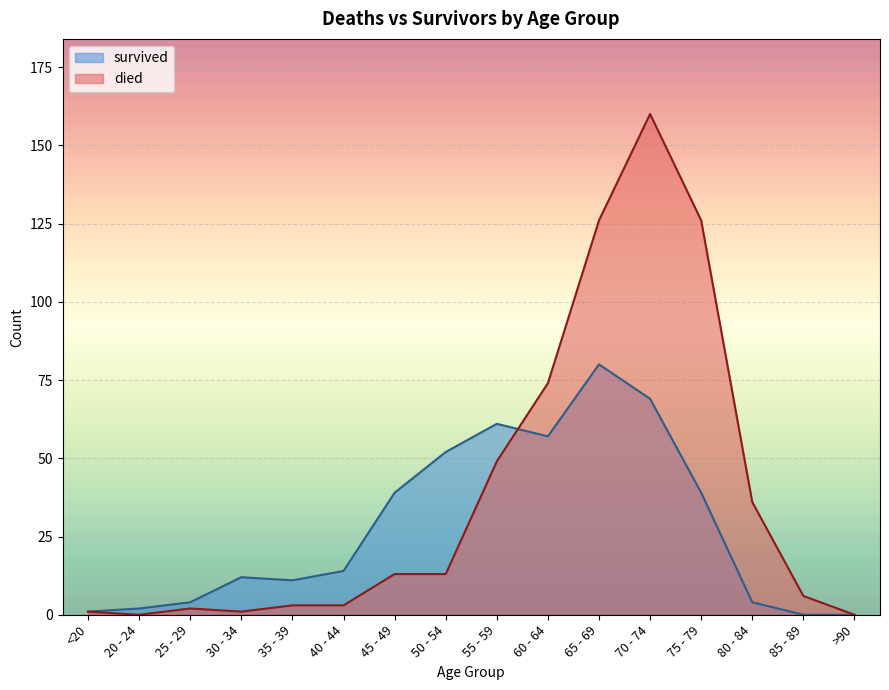

Rank the categories by died value from lowest to highest.

20 - 24, >90, <20, 30 - 34, 25 - 29, 35 - 39, 40 - 44, 85 - 89, 45 - 49, 50 - 54, 80 - 84, 55 - 59, 60 - 64, 65 - 69, 75 - 79, 70 - 74